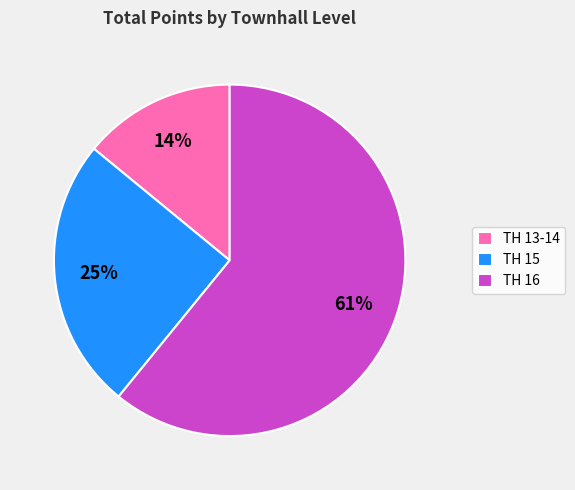

How many slices are in this pie chart?

3